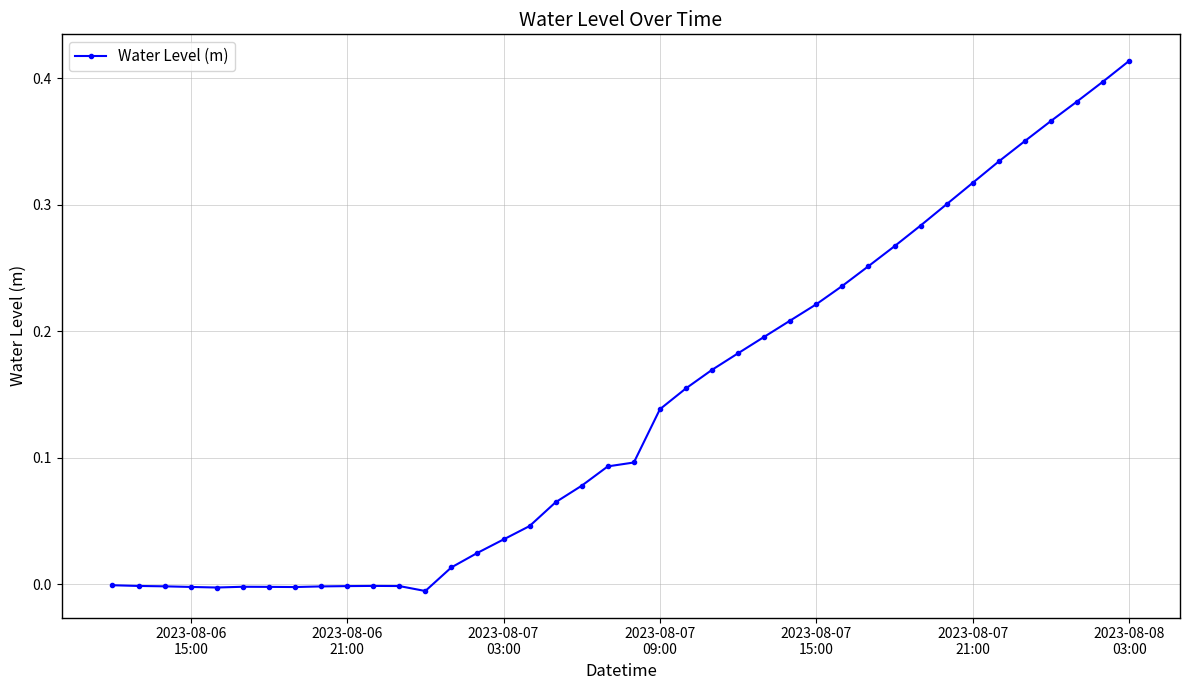

What is the sum of all values?

5.6